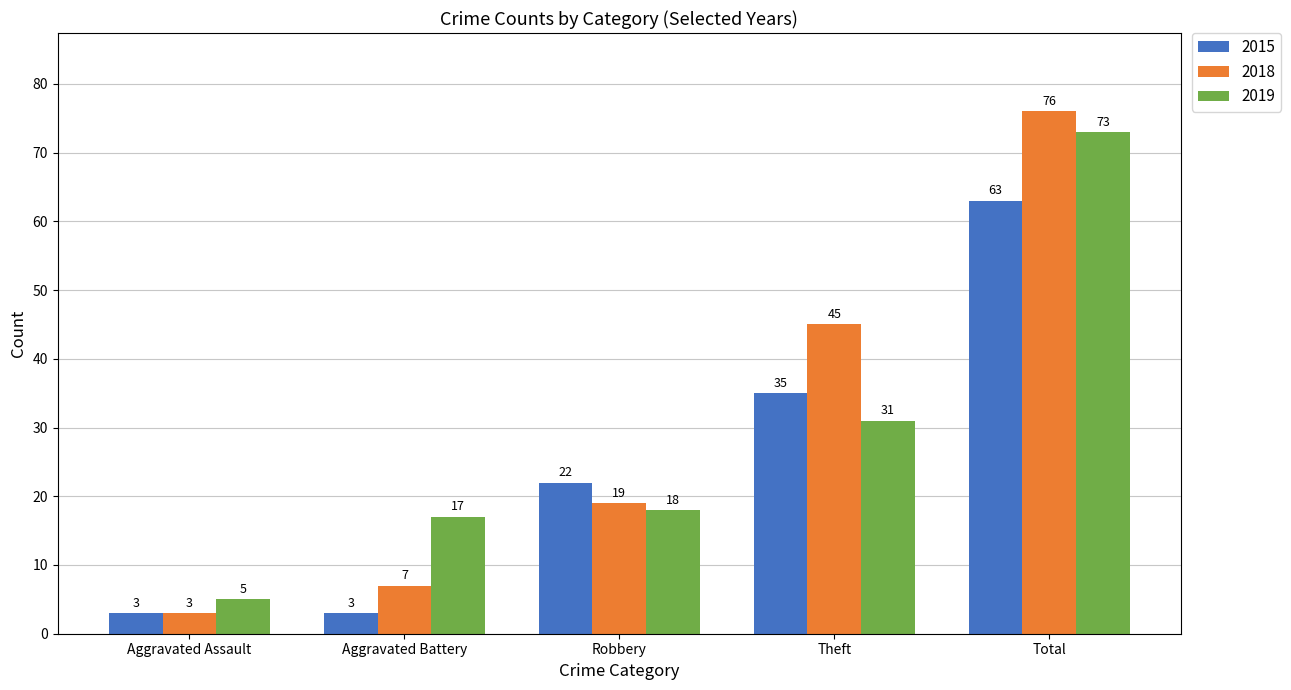

What are all the series names shown in the legend?

2015, 2018, 2019